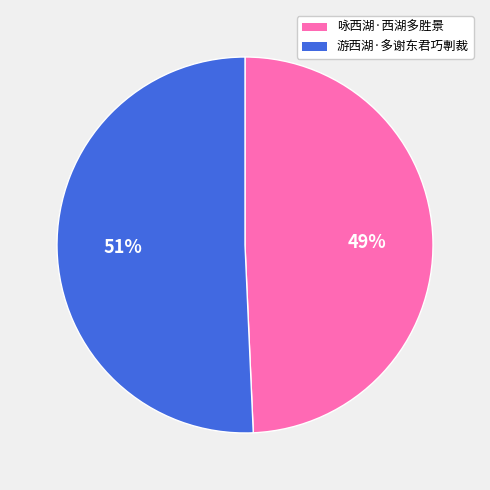

How many slices are in this pie chart?

2